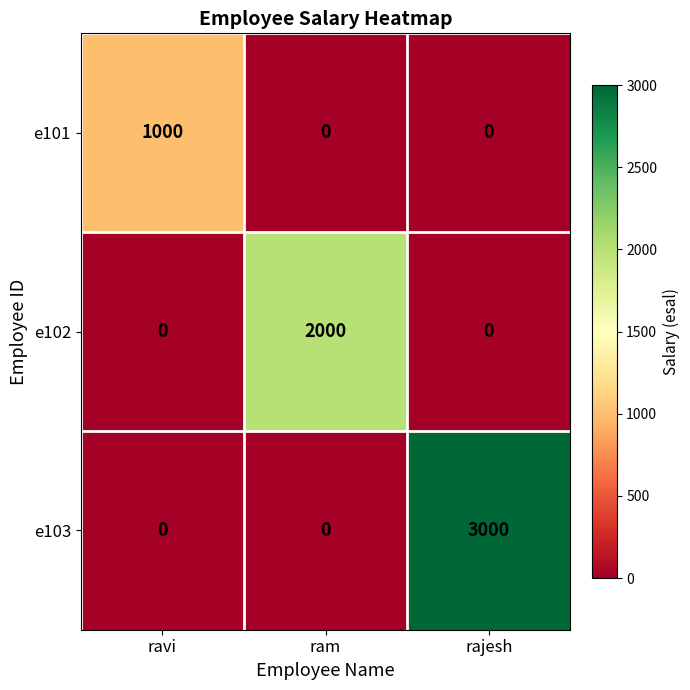

What is the total value across all series at rajesh?

3000